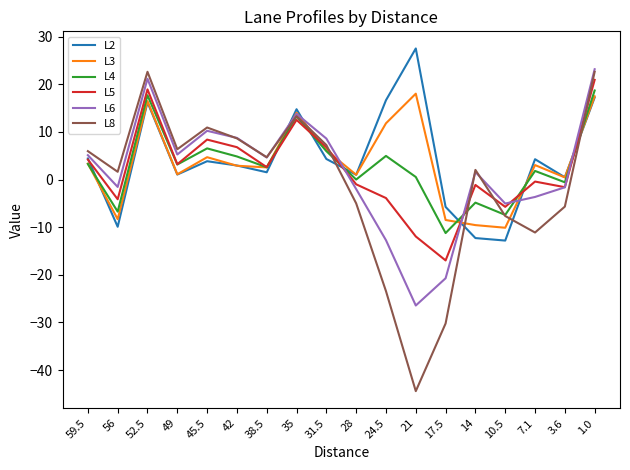

Does the chart display data point markers on the line(s)?

No